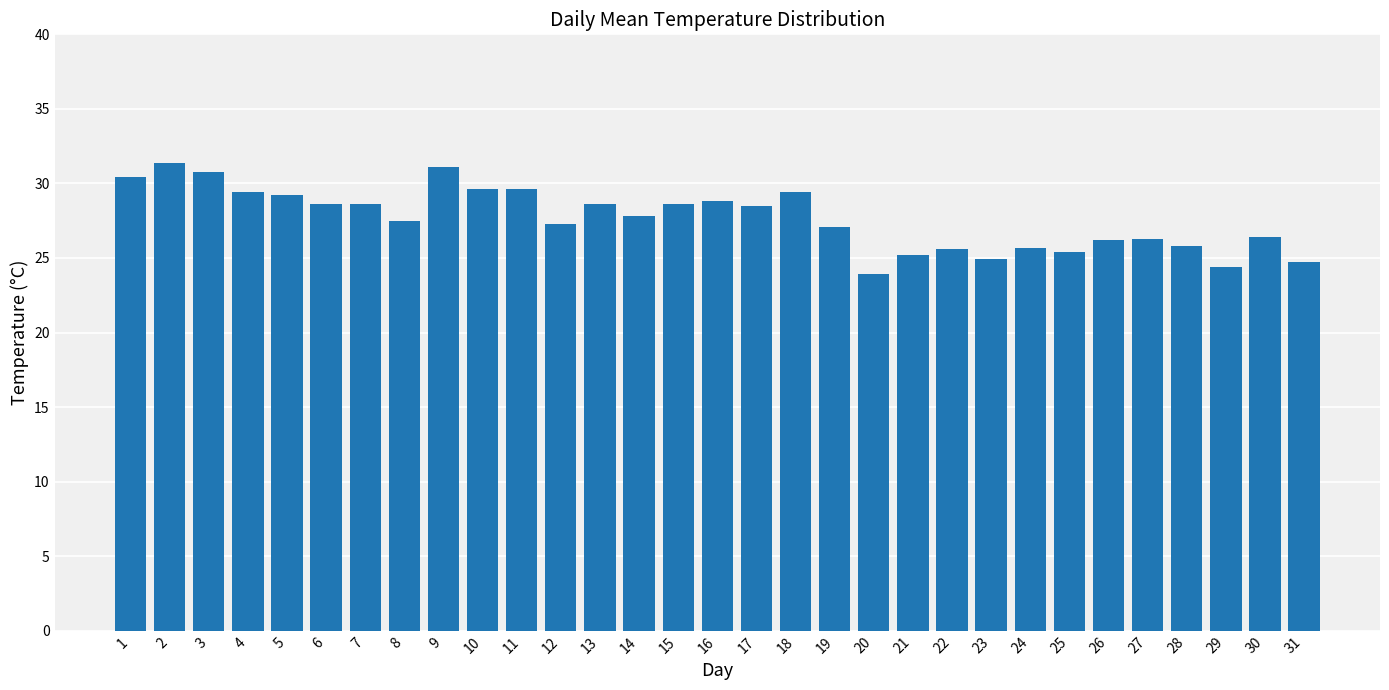

What is the difference between the values at 19 and 12?

0.2